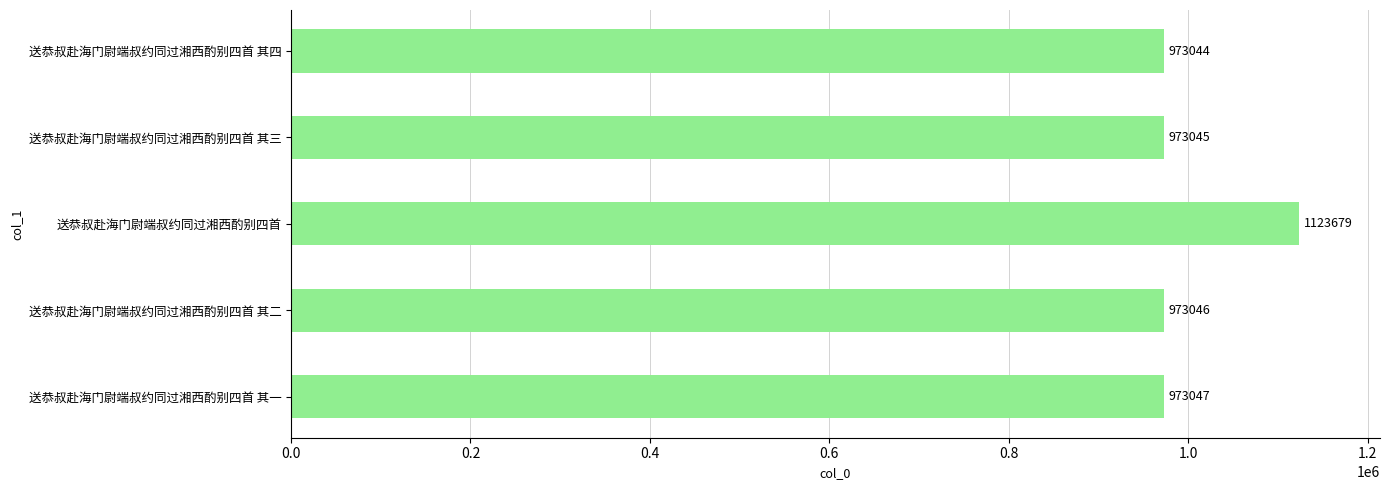

Read the value at 送恭叔赴海门尉端叔约同过湘西酌别四首 其四.

973044